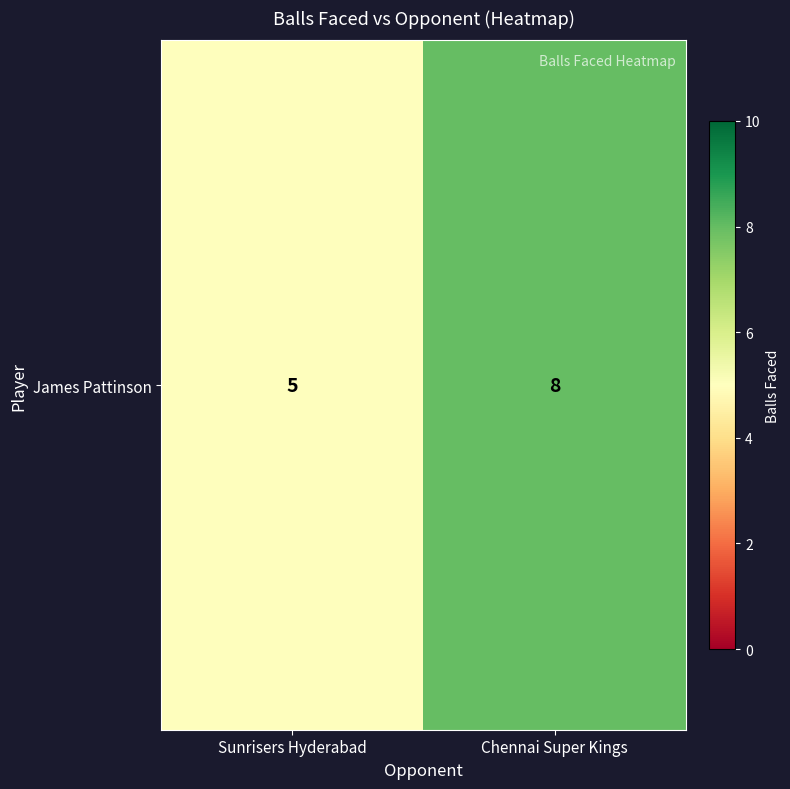

Count the values in the range 5 to 8.

2